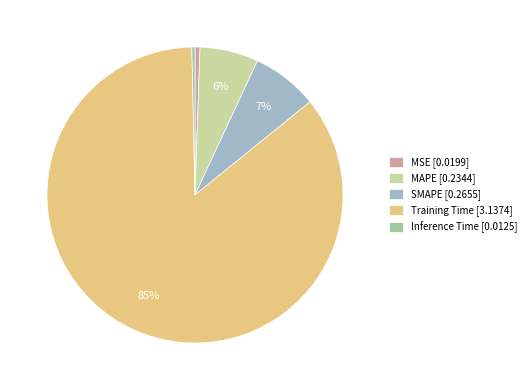

Is there any slice that represents more than half of the pie?

Yes